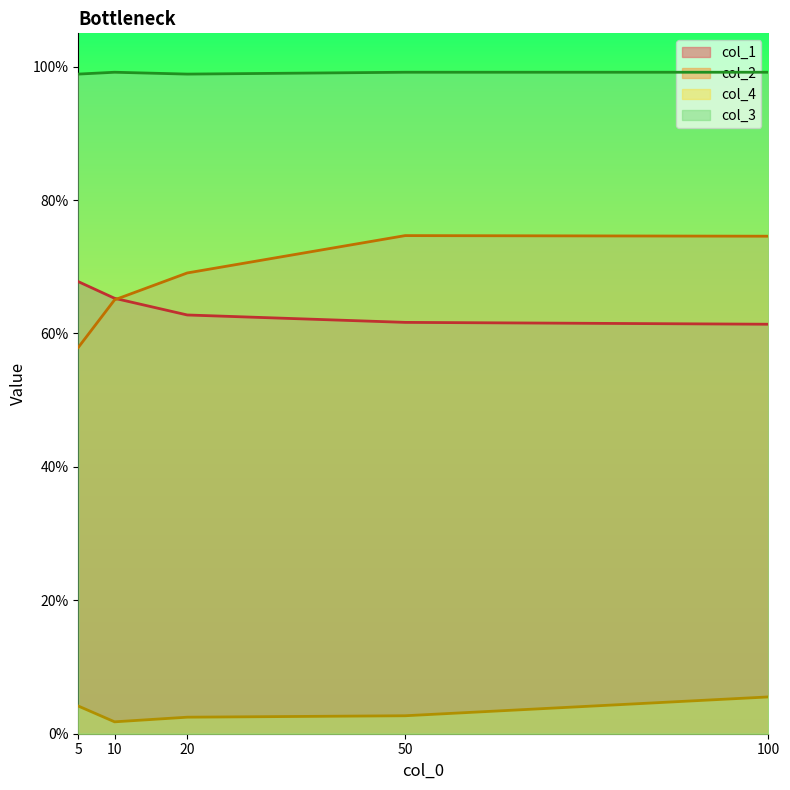

At which label is col_2 closest to 0?

5